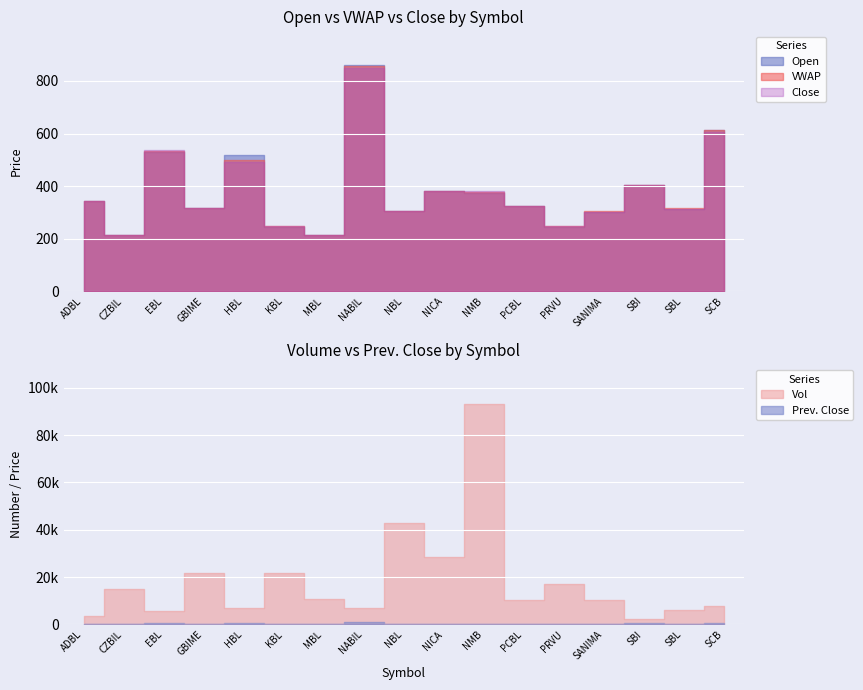

The Open series shows 422.8 at GBIME. True or false?

False